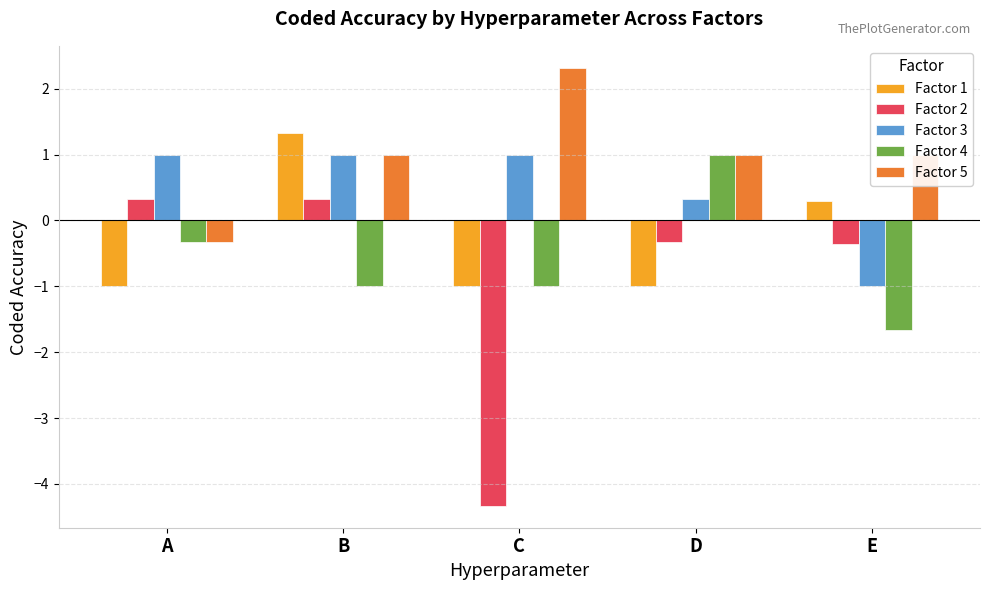

How many positive values does the Factor 2 series have?

2